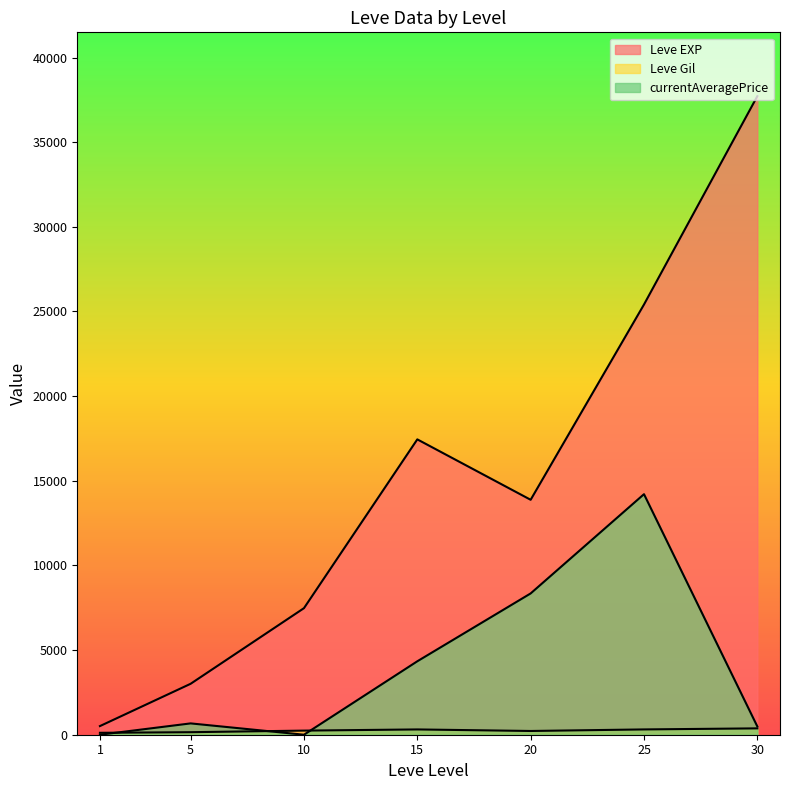

At which category is the sum across all series the highest?

25